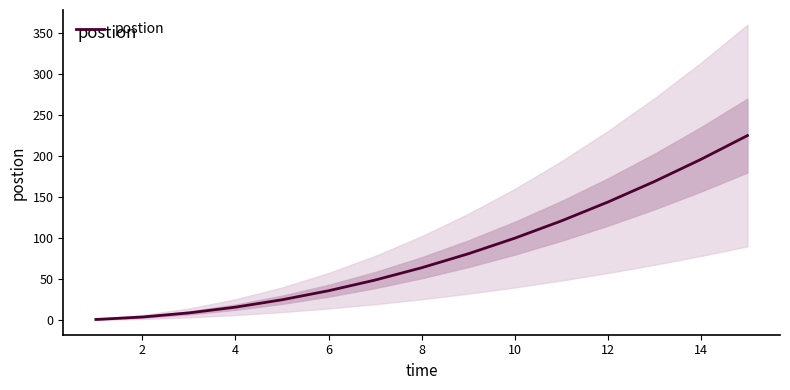

True or false: the data shows 1 at 0.

False